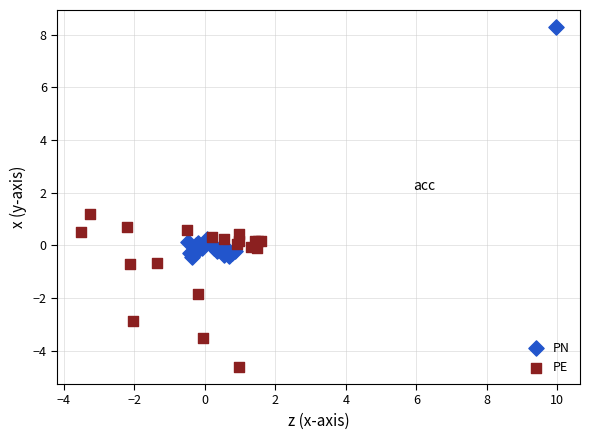

Which series reaches the maximum Y coordinate?

PN